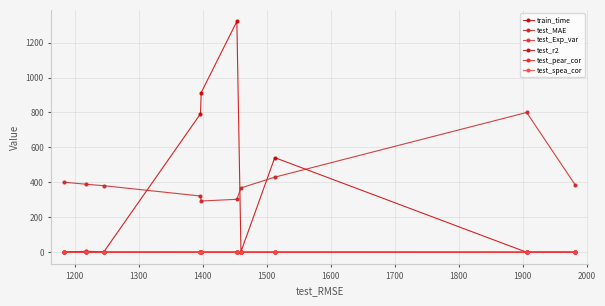

What is the maximum value shown in the chart?

1321.1